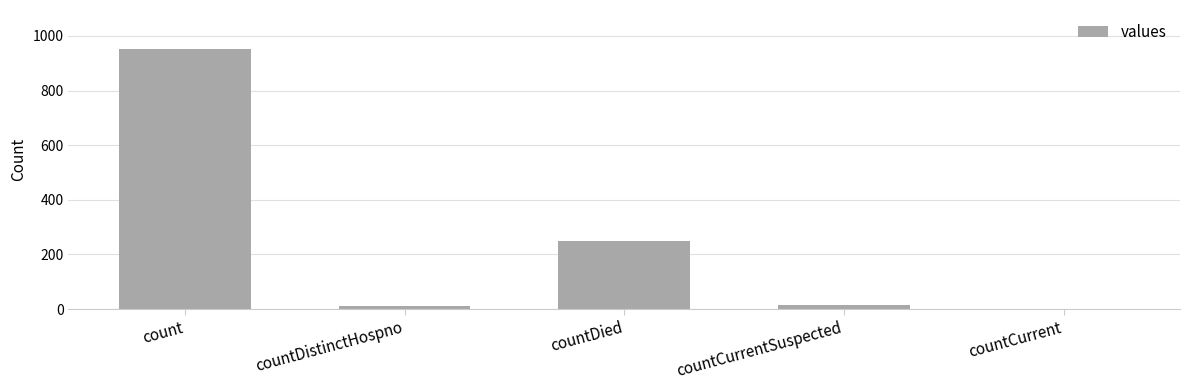

What is the maximum value shown in the chart?

952